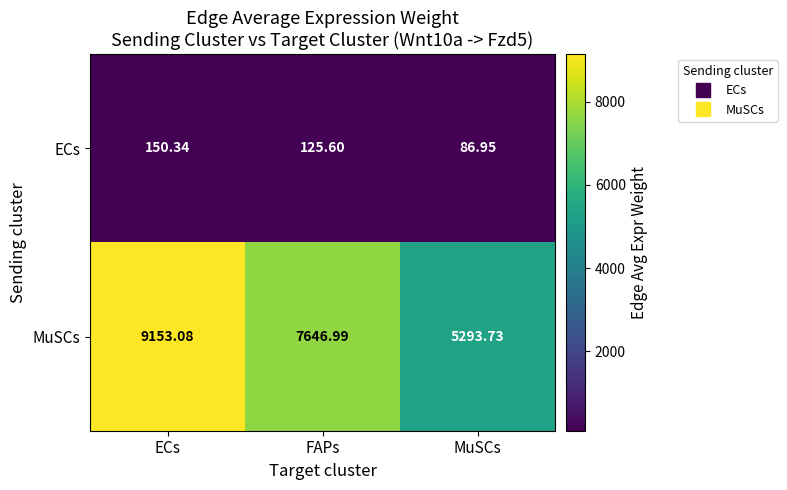

How many distinct data groups are displayed?

2